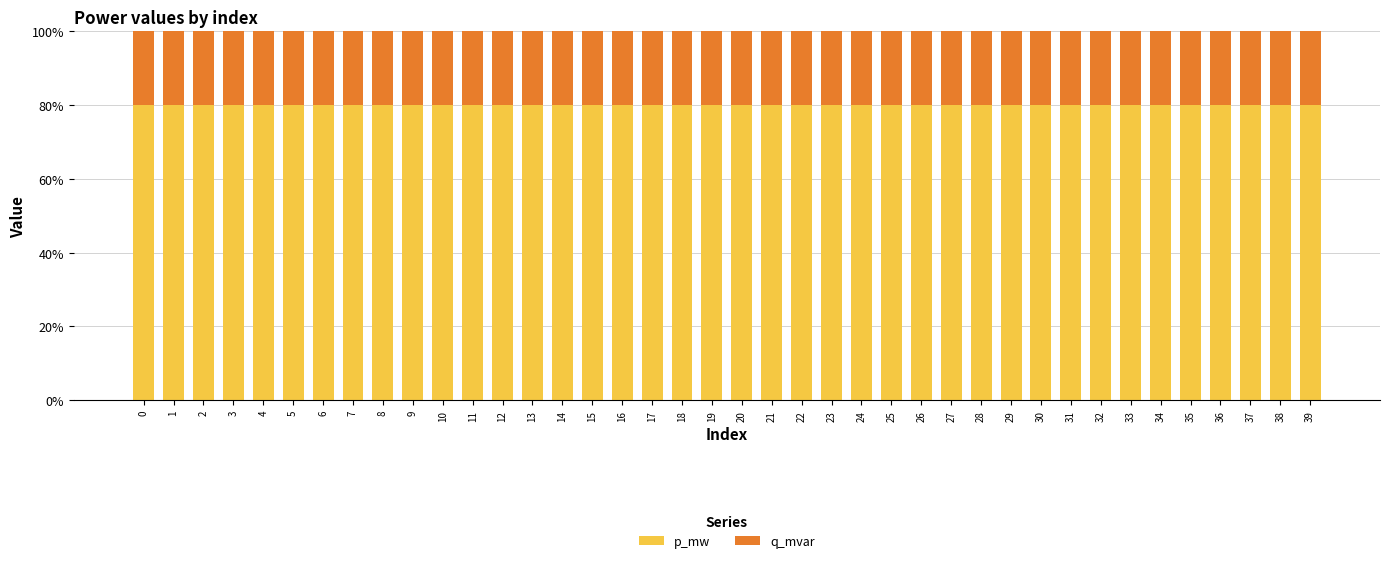

What are all the series names shown in the legend?

p_mw, q_mvar